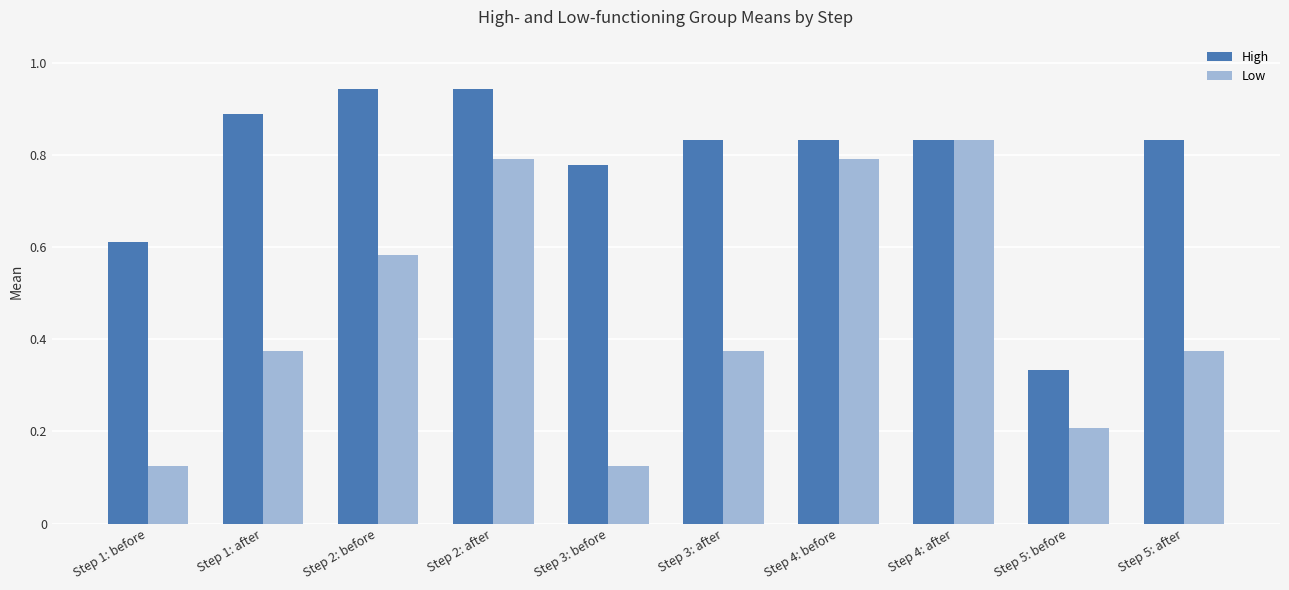

At which label is High closest to 0?

Step 5: before